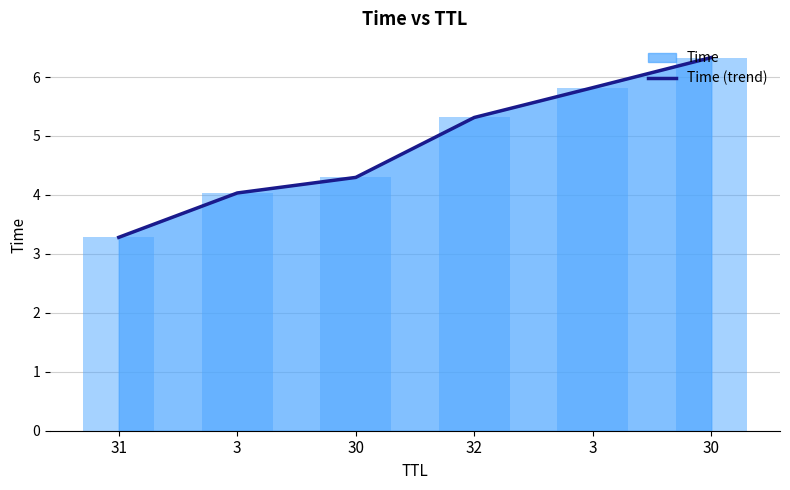

List the labels in order of value, largest first.

30, 3, 32, 30, 3, 31